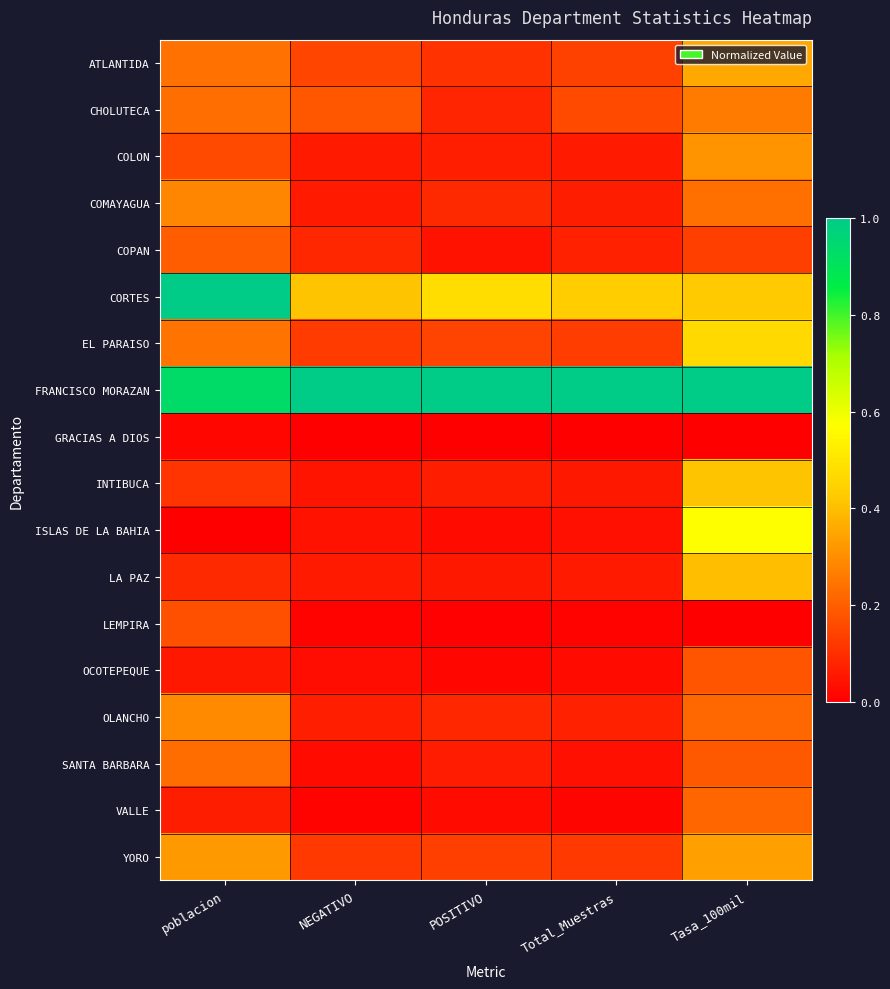

At how many categories does at least one series exceed 0?

5